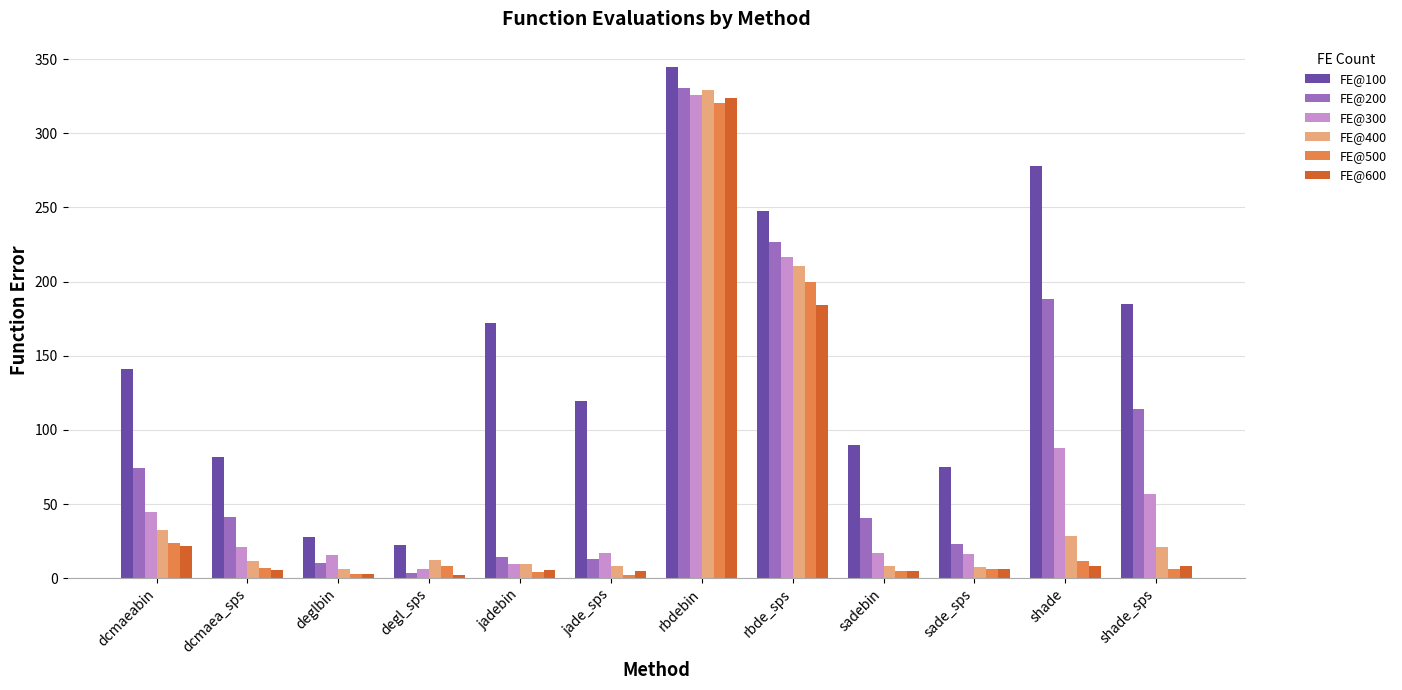

Count the number of categories in the chart.

12